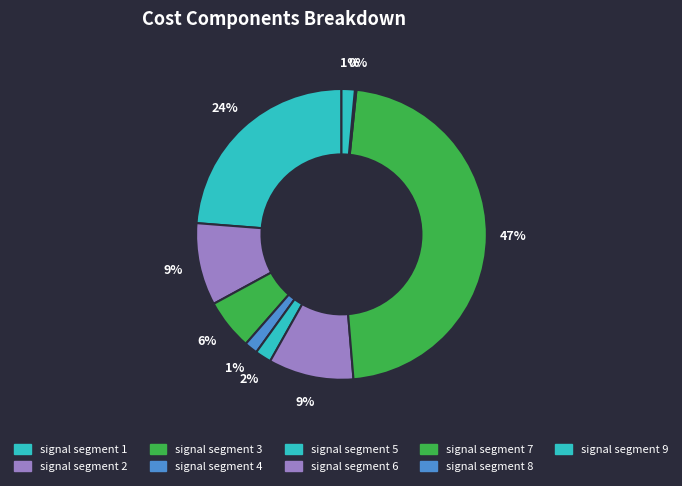

Is there a majority slice in this chart?

No